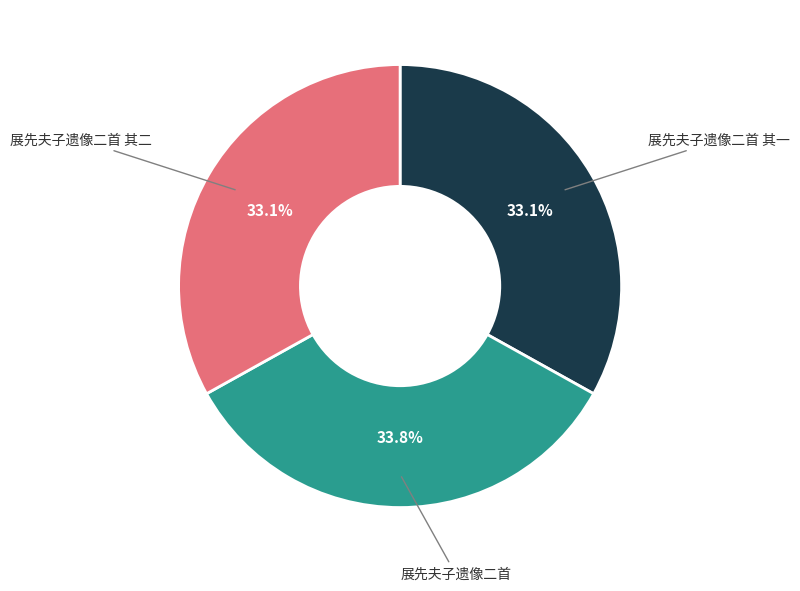

What percentage is the 展先夫子遗像二首 slice, to the nearest percent?

34%